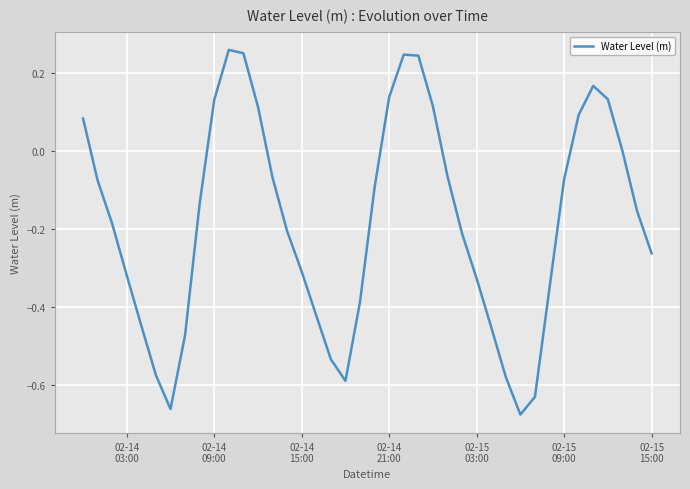

How many lines are shown in the chart?

1